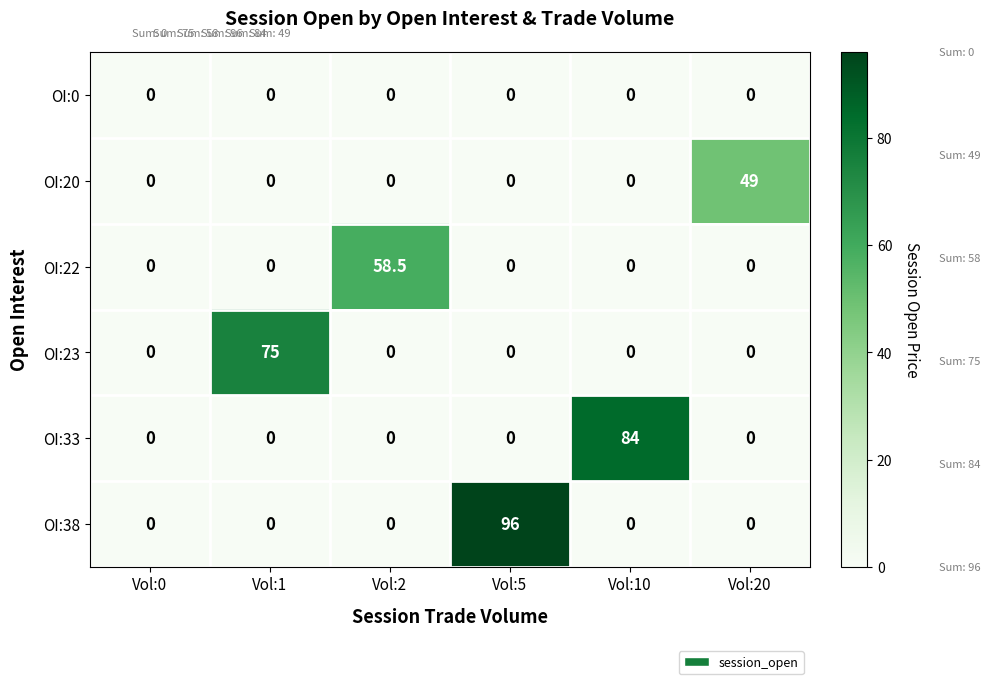

Is it true that OI:22 equals 32.7 at Vol:10?

False